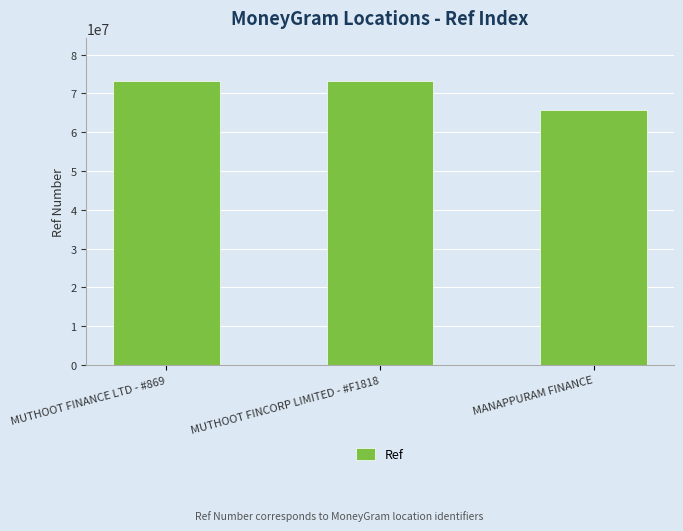

What is the ratio of the value at MANAPPURAM FINANCE to the value at MUTHOOT FINANCE LTD - #869?

0.9